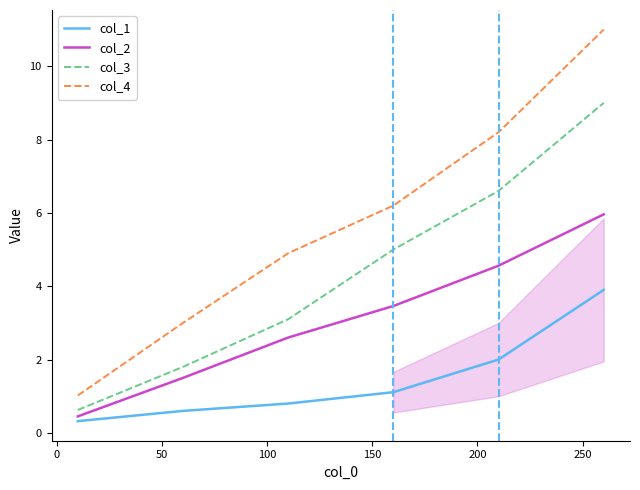

List the series in order of their peak value, lowest first.

col_1, col_2, col_3, col_4